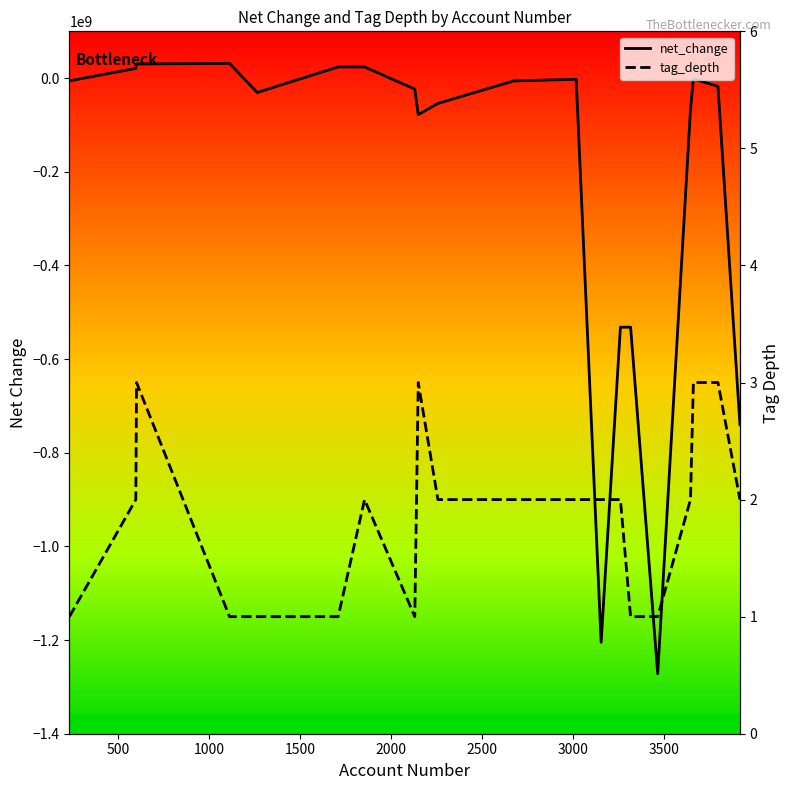

How many times do net_change and tag_depth cross each other?

4